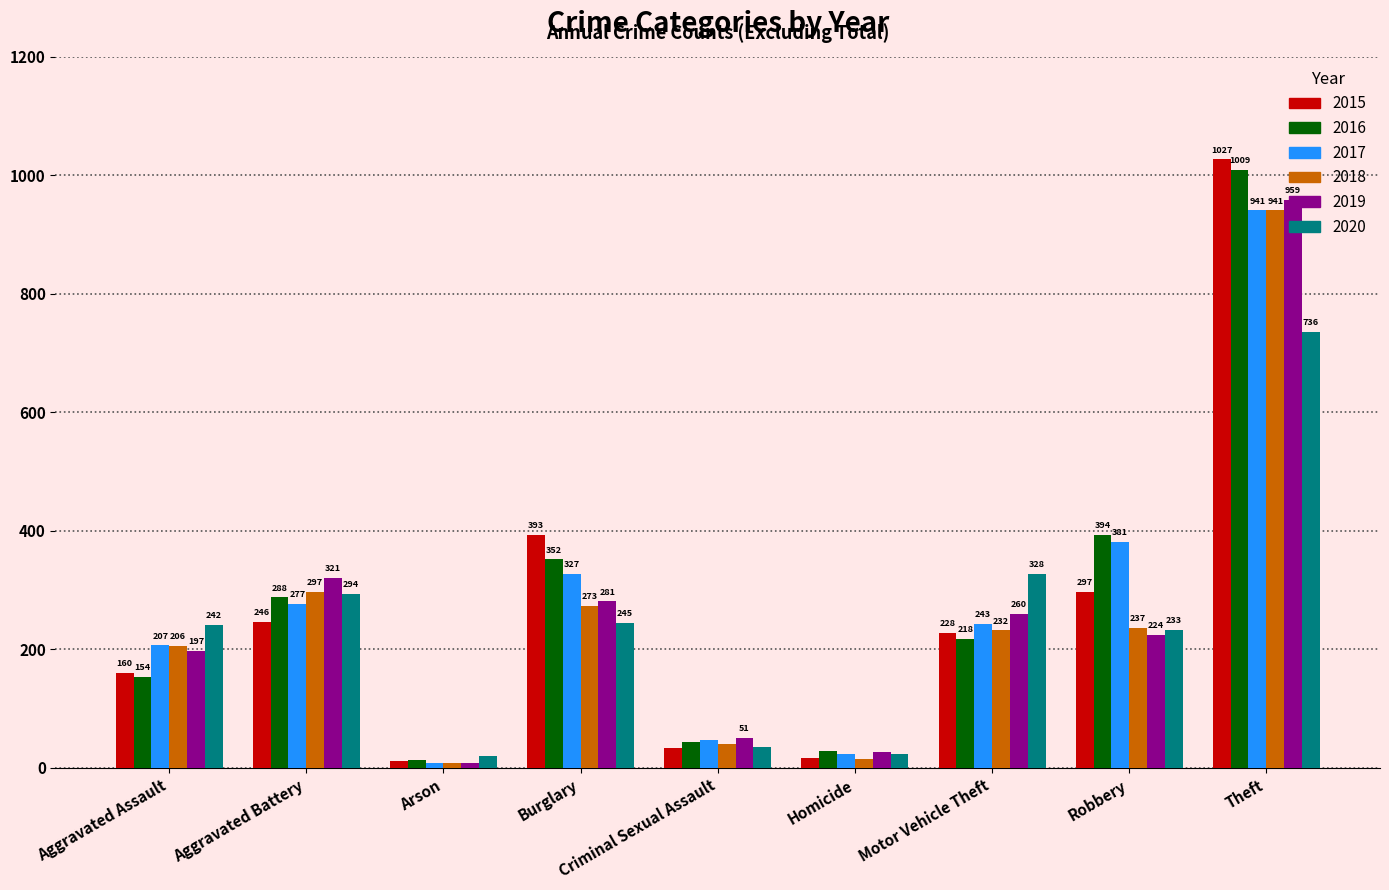

Reading right to left, what are all the values shown in this chart?

2015: 1027	297	228	17	34	393	11	246	160
2016: 1009	394	218	29	43	352	13	288	154
2017: 941	381	243	24	47	327	9	277	207
2018: 941	237	232	15	40	273	9	297	206
2019: 959	224	260	27	51	281	8	321	197
2020: 736	233	328	24	36	245	20	294	242